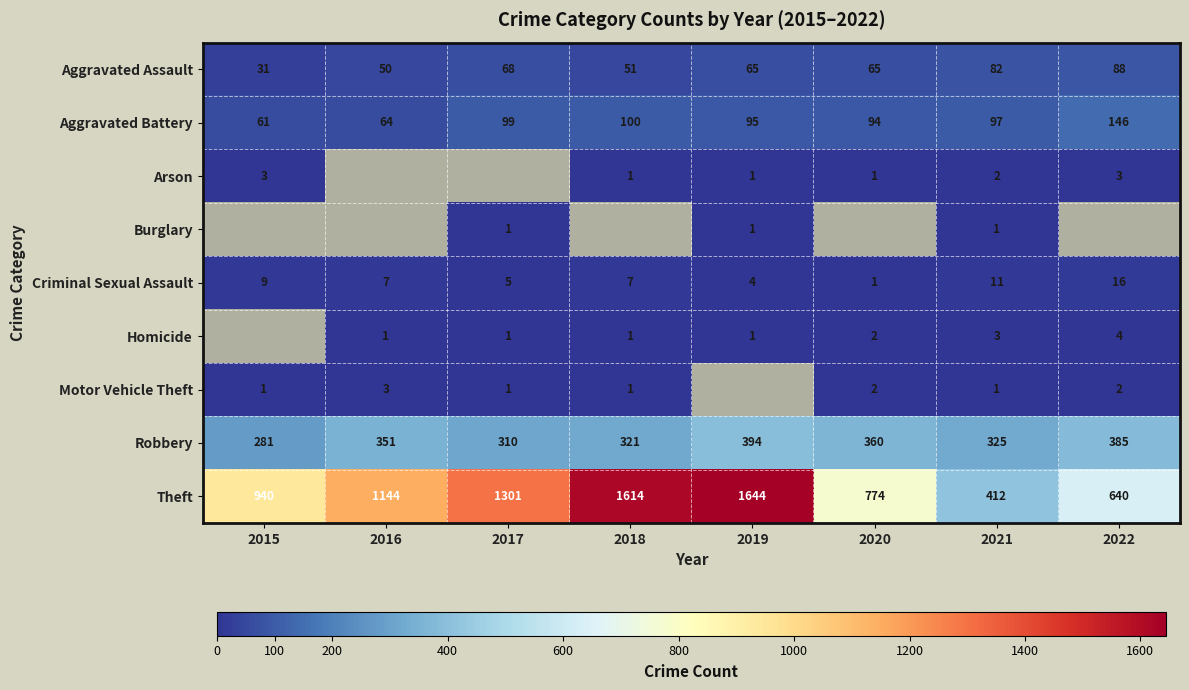

What is the approximate value of Aggravated Assault at 2018, to the nearest 10?

50